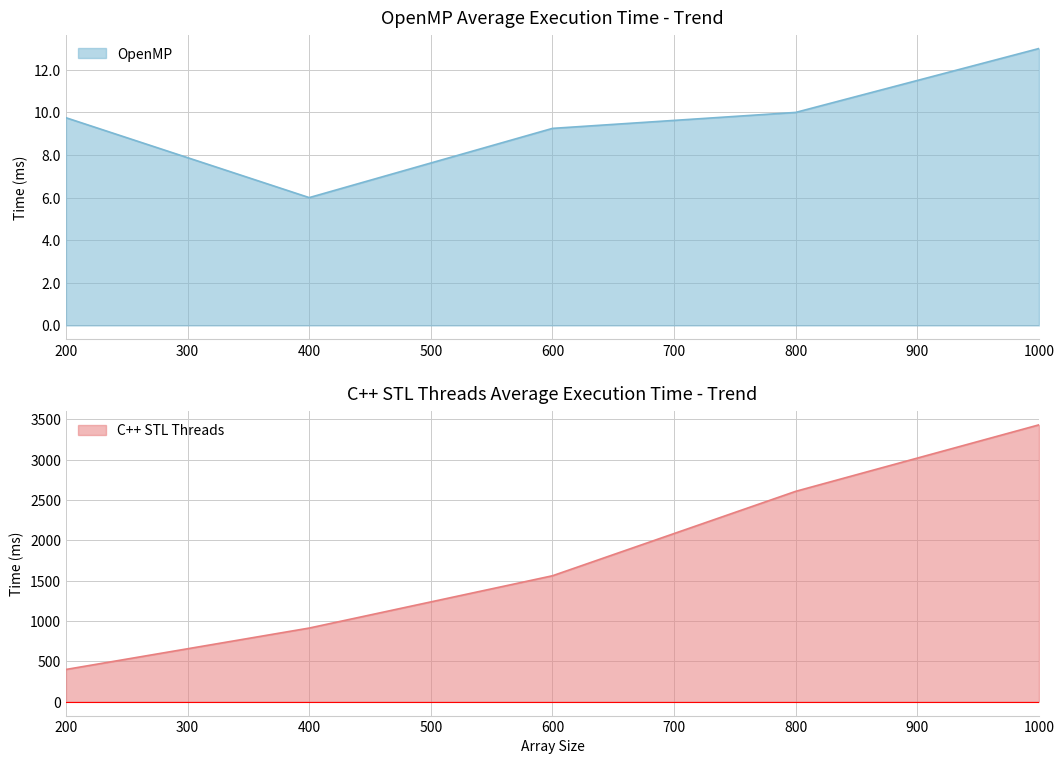

In OpenMP, how many points are lower than both neighbors (excluding endpoints)?

1